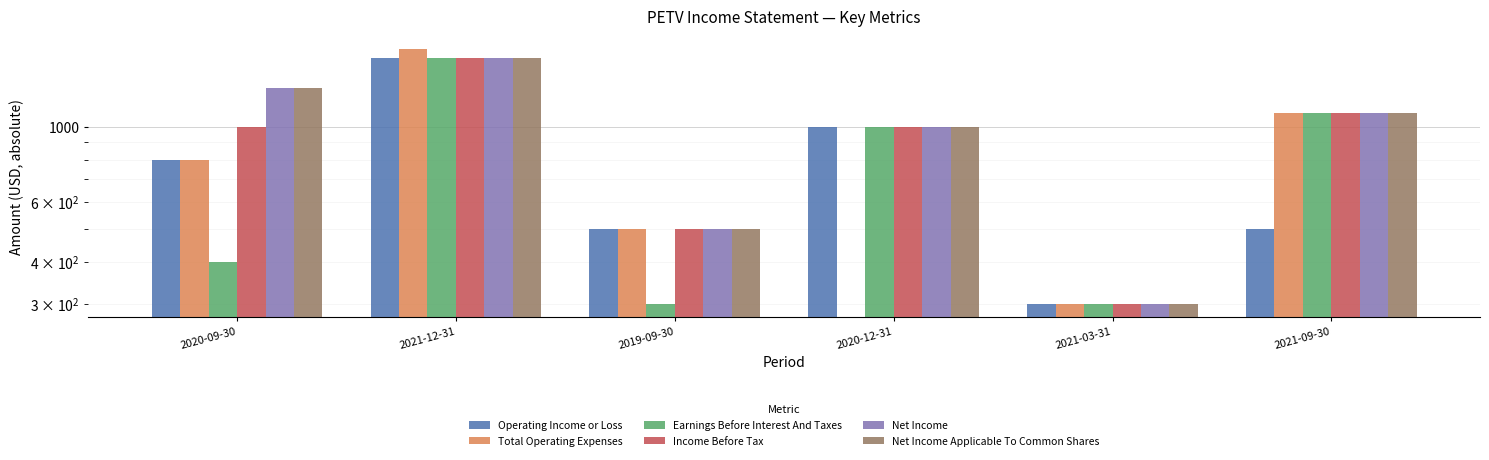

Reading left to right, list all the values displayed in this chart.

Operating Income or Loss: 800	1600	500	1000	300	500
Total Operating Expenses: 800	1700	500	0	300	1100
Earnings Before Interest And Taxes: 400	1600	300	1000	300	1100
Income Before Tax: 1000	1600	500	1000	300	1100
Net Income: 1300	1600	500	1000	300	1100
Net Income Applicable To Common Shares: 1300	1600	500	1000	300	1100